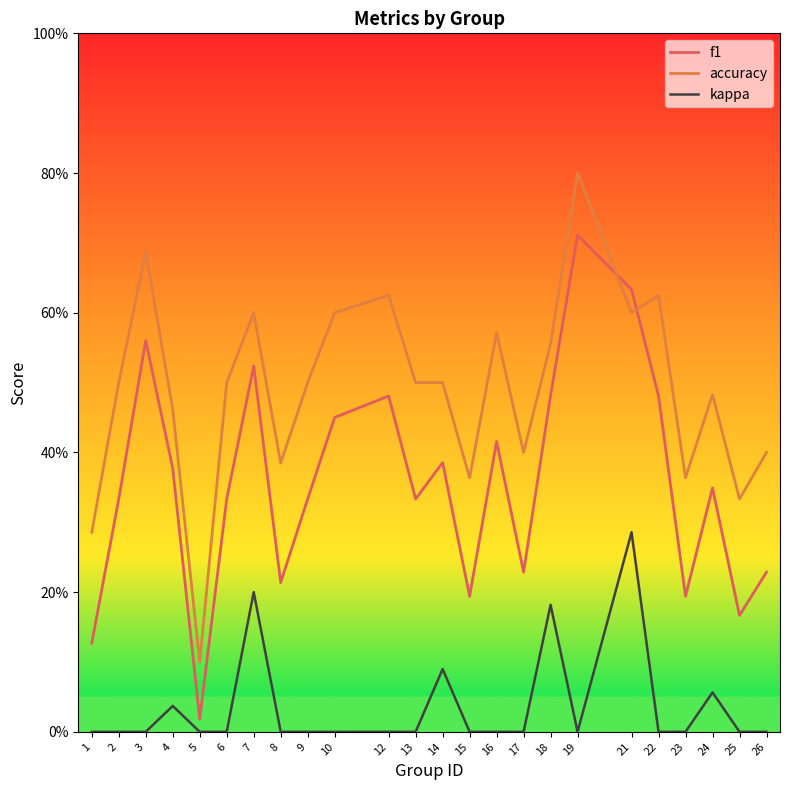

What is the difference between the maximum and minimum values in the f1 series?

0.7